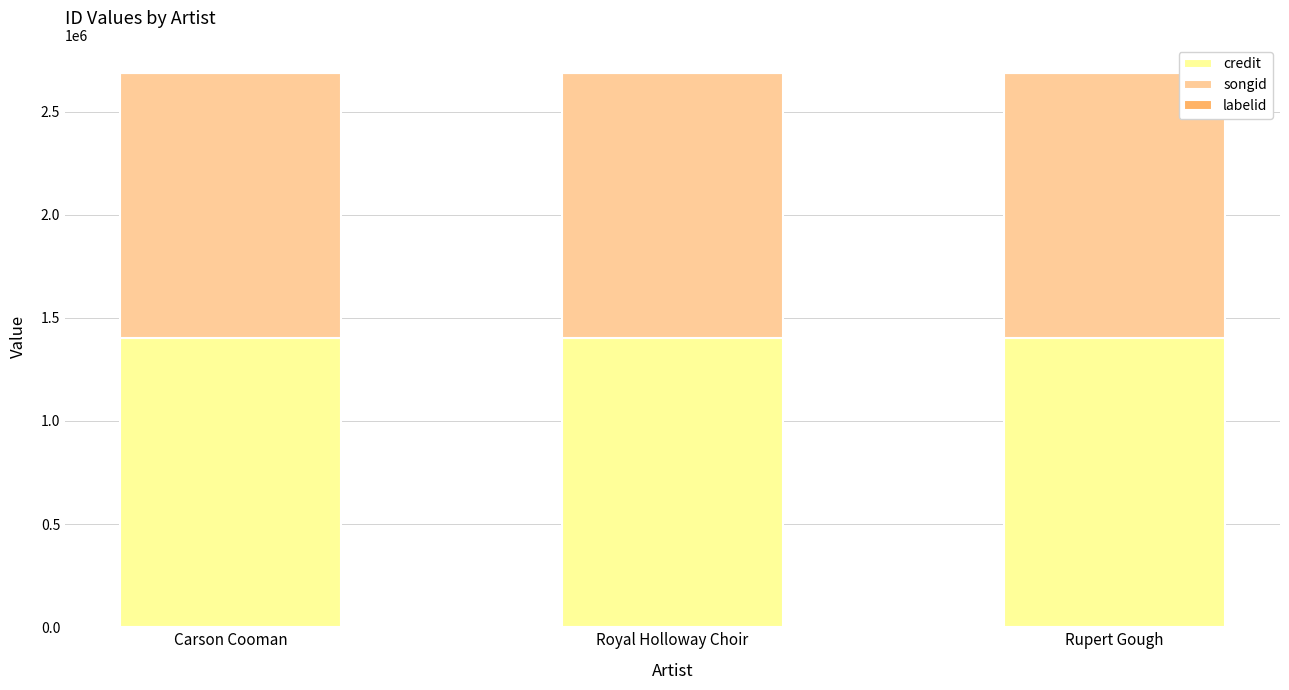

What is the average value of the credit series?

1401082